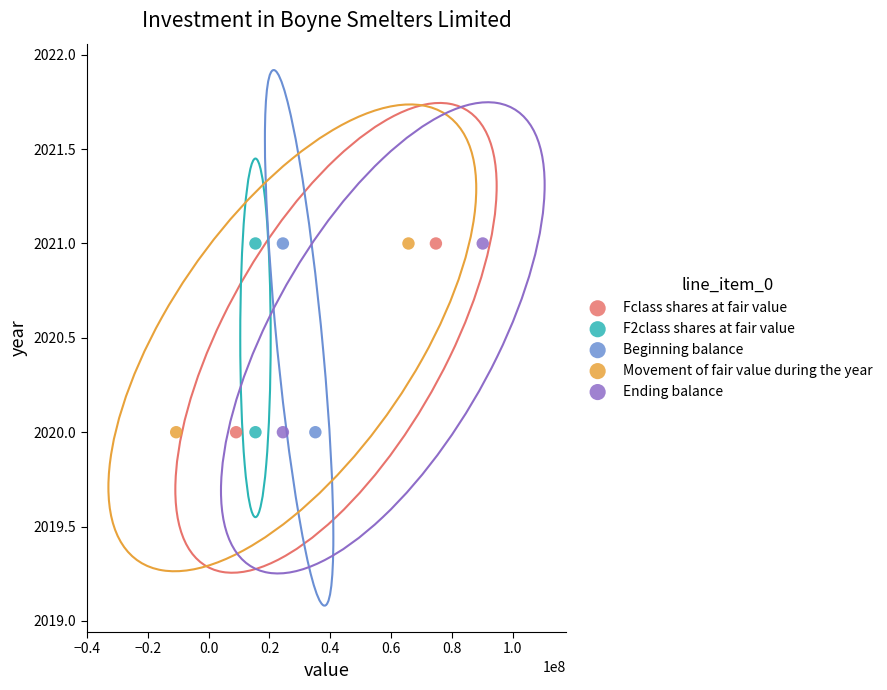

What are all the series names shown in the legend?

Fclass shares at fair value, F2class shares at fair value, Beginning balance, Movement of fair value during the year, Ending balance